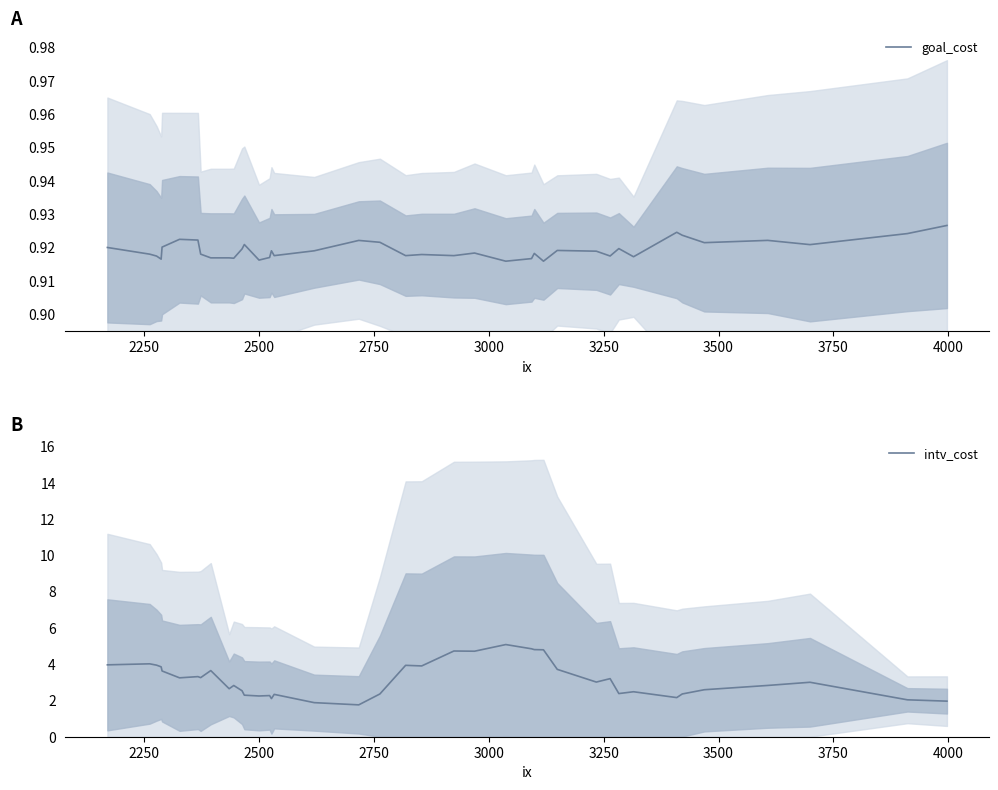

What is the difference between the maximum and minimum values in the intv_cost series?

3.3